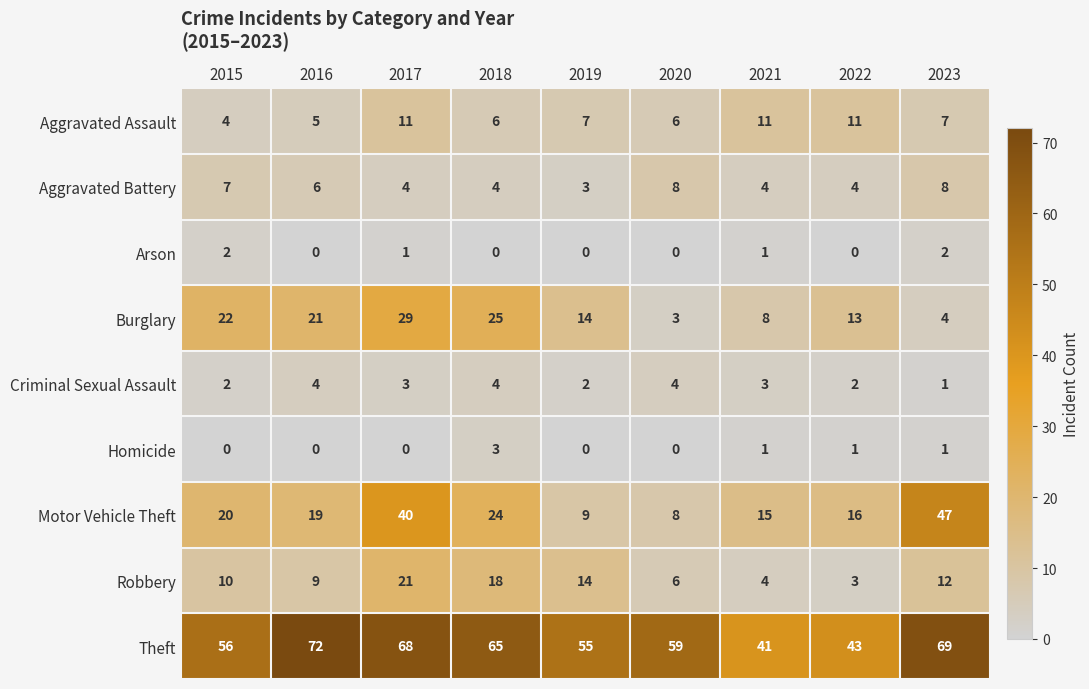

What is the average value of the Criminal Sexual Assault series?

3